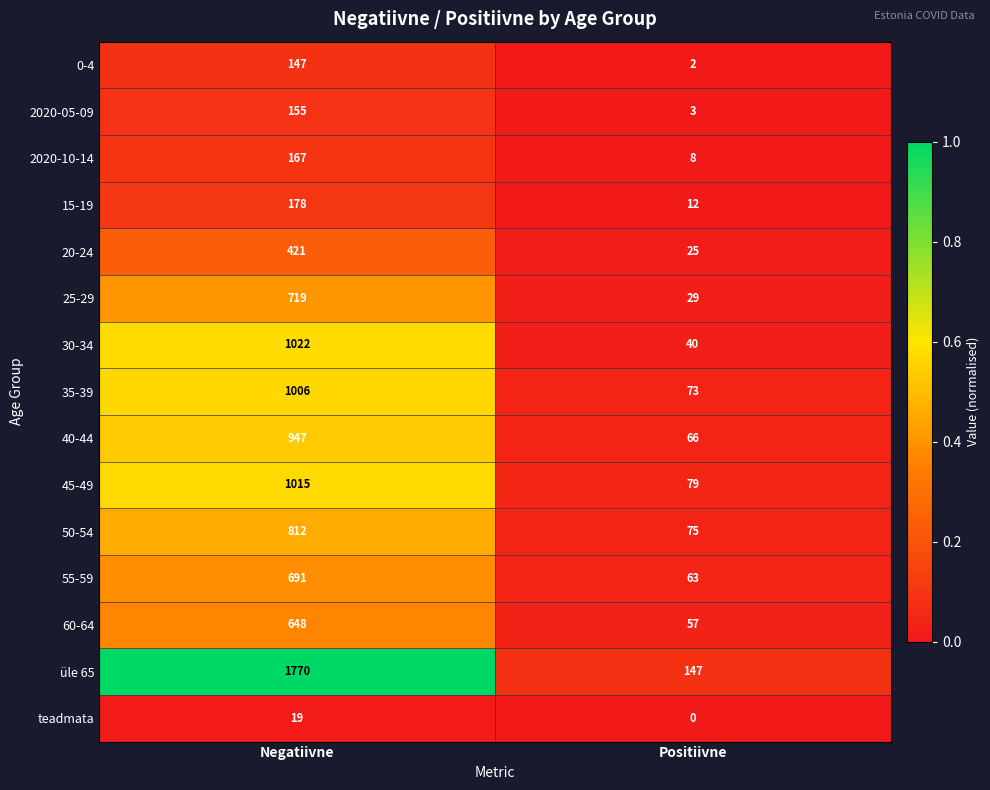

Reading left to right, extract all data points from this chart.

0-4: Negatiivne=147	Positiivne=2
2020-05-09: Negatiivne=155	Positiivne=3
2020-10-14: Negatiivne=167	Positiivne=8
15-19: Negatiivne=178	Positiivne=12
20-24: Negatiivne=421	Positiivne=25
25-29: Negatiivne=719	Positiivne=29
30-34: Negatiivne=1022	Positiivne=40
35-39: Negatiivne=1006	Positiivne=73
40-44: Negatiivne=947	Positiivne=66
45-49: Negatiivne=1015	Positiivne=79
50-54: Negatiivne=812	Positiivne=75
55-59: Negatiivne=691	Positiivne=63
60-64: Negatiivne=648	Positiivne=57
üle 65: Negatiivne=1770	Positiivne=147
teadmata: Negatiivne=19	Positiivne=0